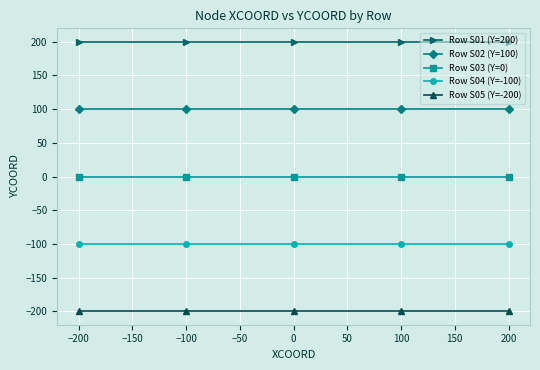

What is the smallest value displayed?

-200